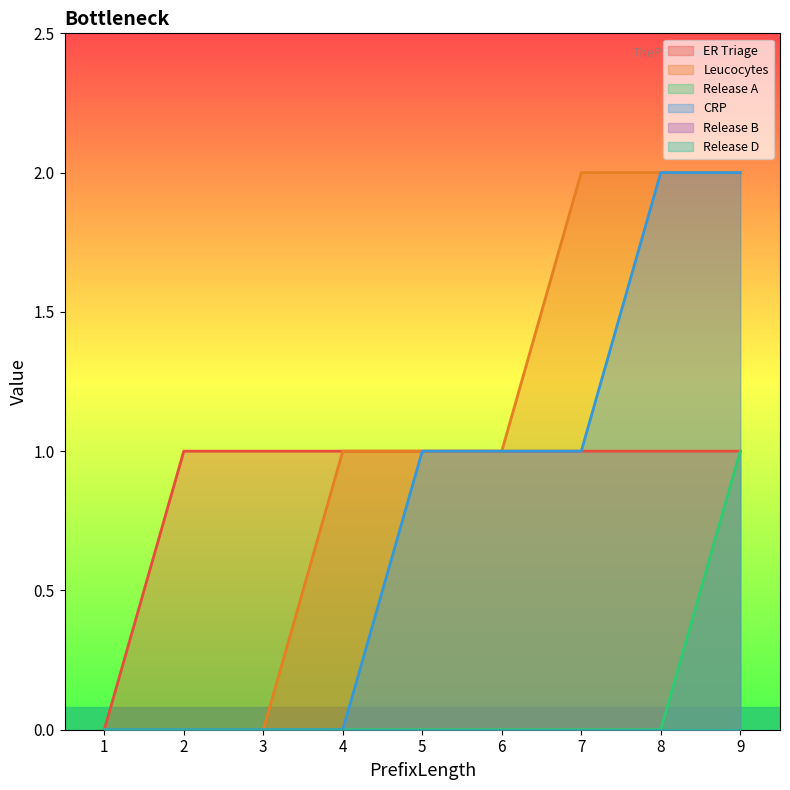

At which label does Release A reach its peak?

9